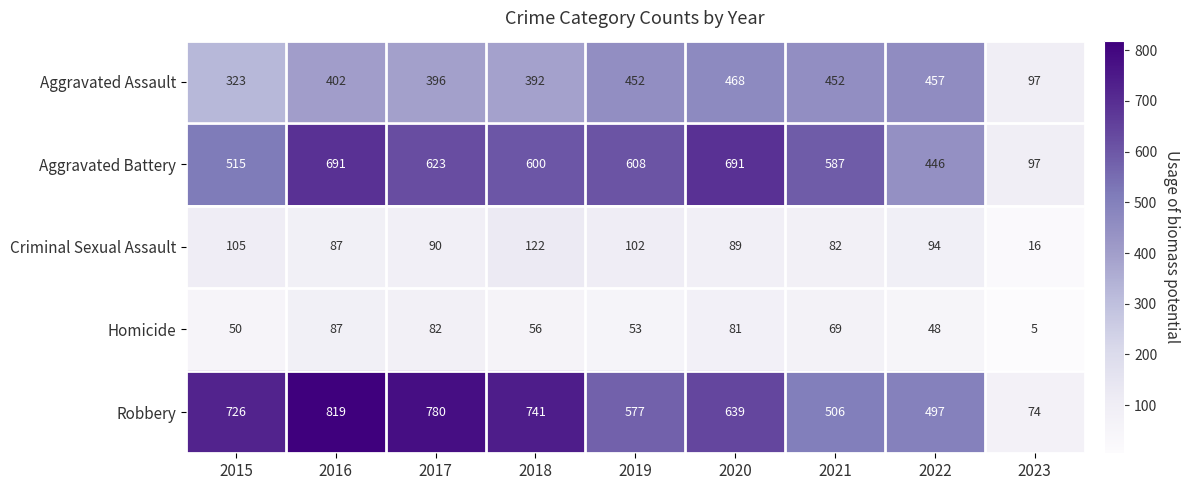

True or false: Homicide has a value of 36 at 2017.

False